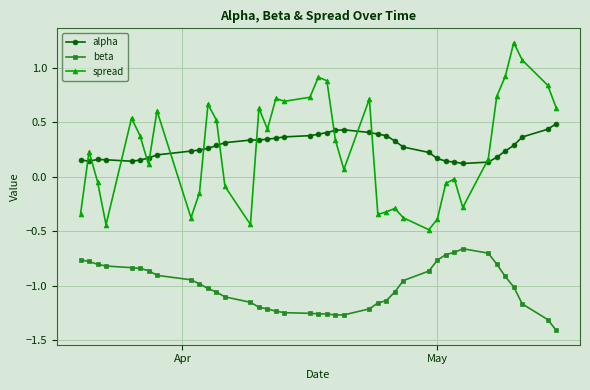

Which series has the widest spread of values?

spread